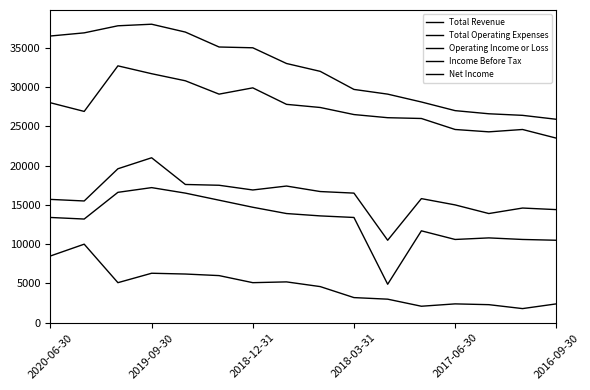

Is this an area chart (filled region under the line)?

No